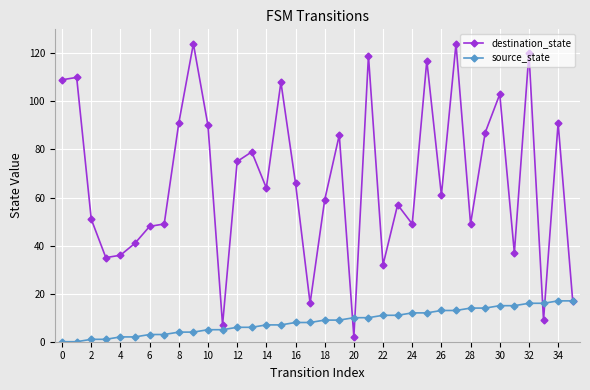

List the series in order of their peak value, lowest first.

source_state, destination_state